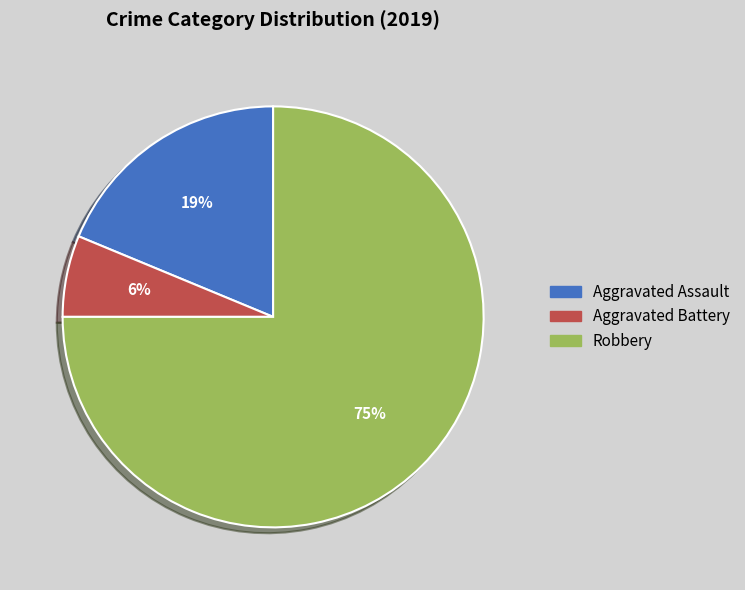

Which slice represents more than half of the pie?

Robbery